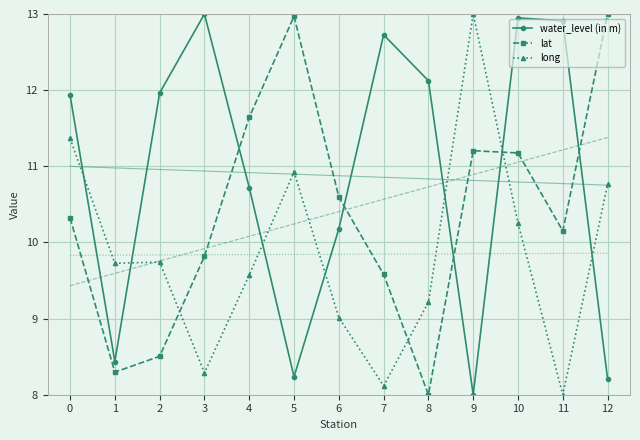

Which series changed the most between 3 and 9?

water_level (in m)